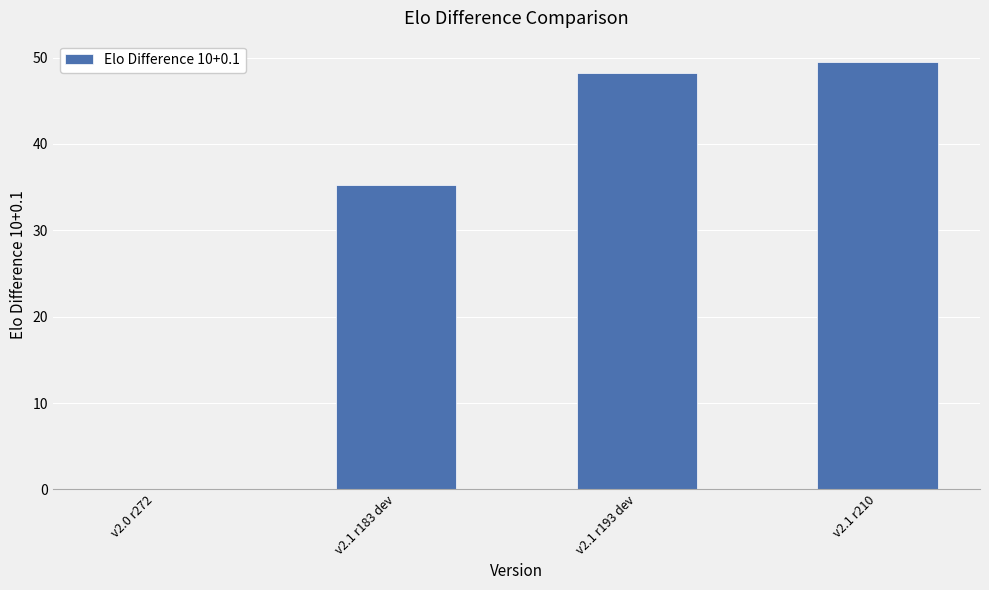

What is the approximate value at v2.1 r210?

49.5